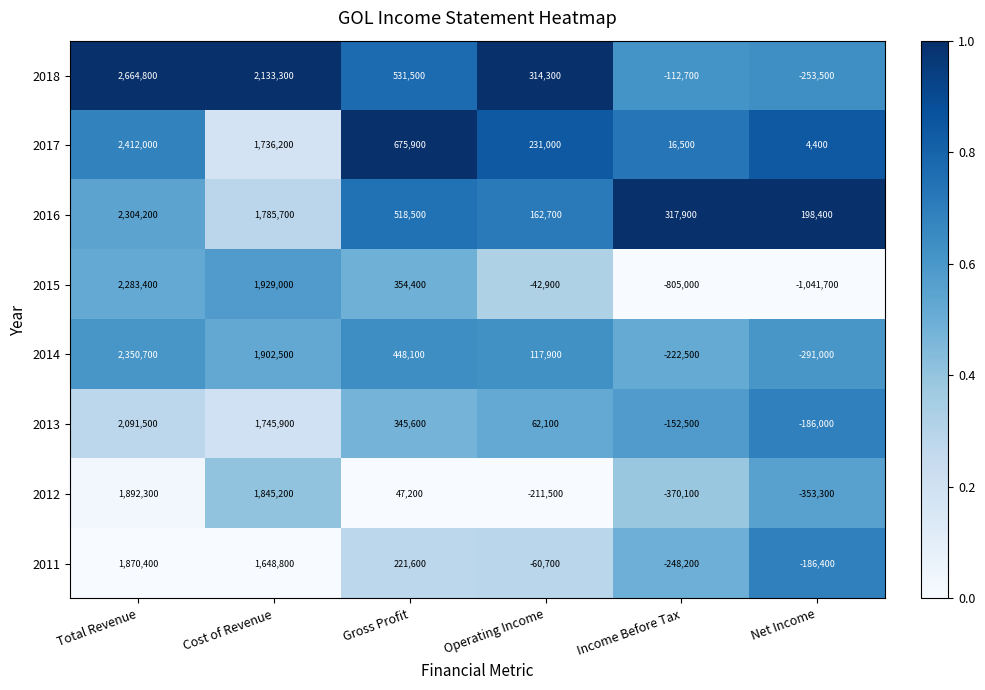

Which label corresponds to the largest value in the chart?

Total Revenue